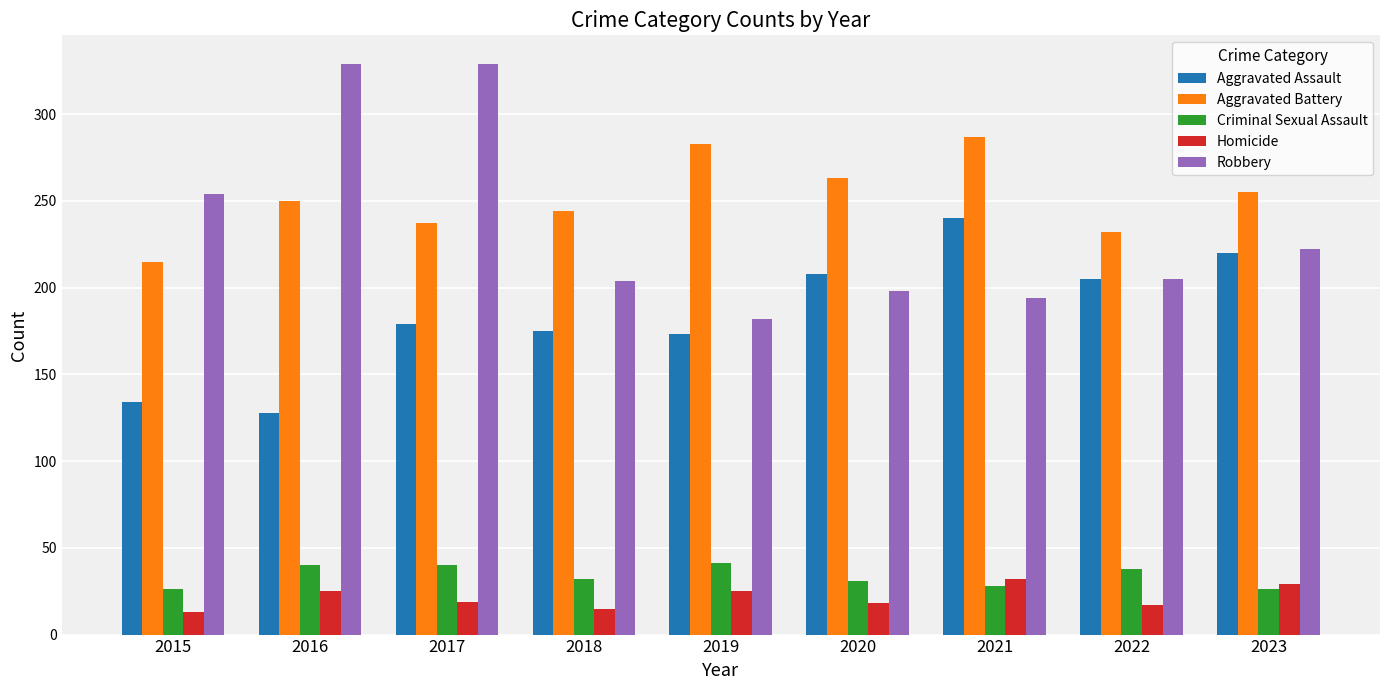

Does the chart contain stacked bars?

No